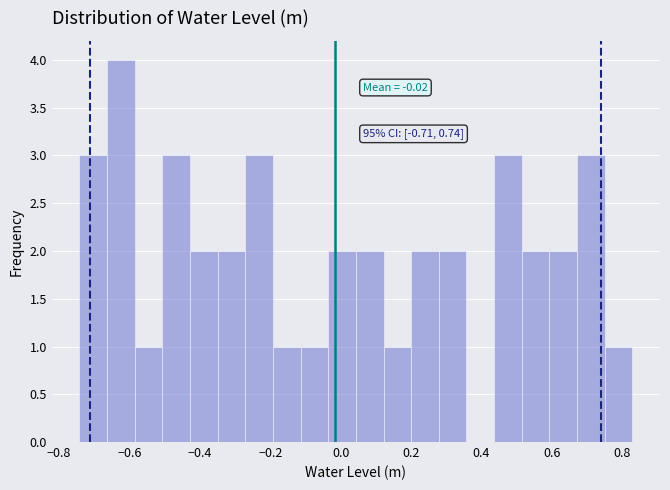

Around what value on the x-axis is the tallest bar? Give the approximate position of its centre, as read against the axis.

-0.62